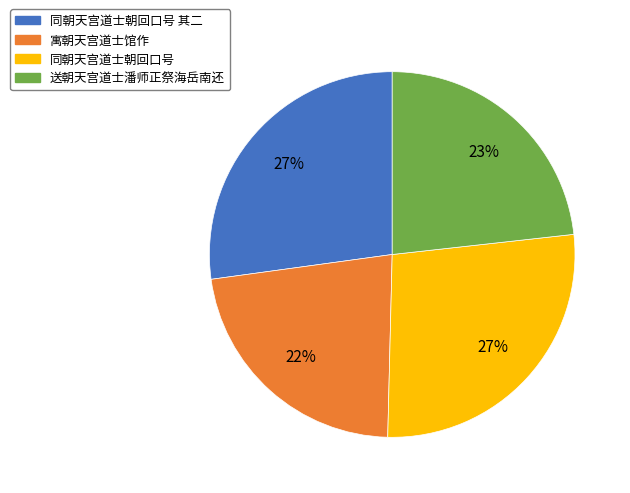

Do 同朝天宫道士朝回口号 其二 and 同朝天宫道士朝回口号 together represent more than half of the pie?

Yes